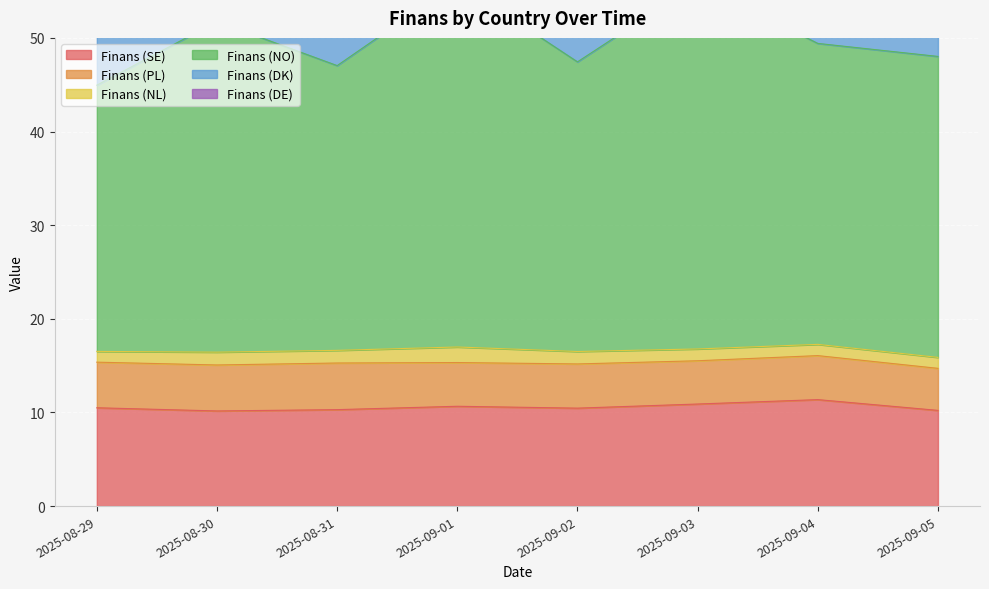

What is the difference between the maximum and minimum values in the Finans (PL) series?

0.5